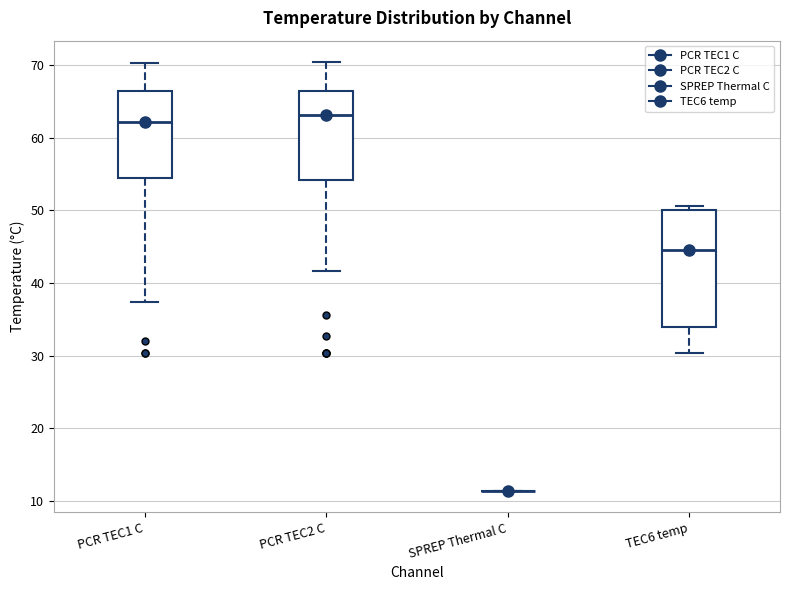

Reading left to right, transcribe this box plot: for each box, give where its median line is, the range the box spans, and where its two whiskers end, as read against the y-axis. The values are not printed on the chart, so give them approximately, as read against the axis.

PCR TEC1 C: median 62, box 54 to 66, whiskers 37 to 70
PCR TEC2 C: median 63, box 54 to 66, whiskers 42 to 70
SPREP Thermal C: box collapsed to a line at 11, whiskers 11 to 11
TEC6 temp: median 44, box 34 to 50, whiskers 30 to 51